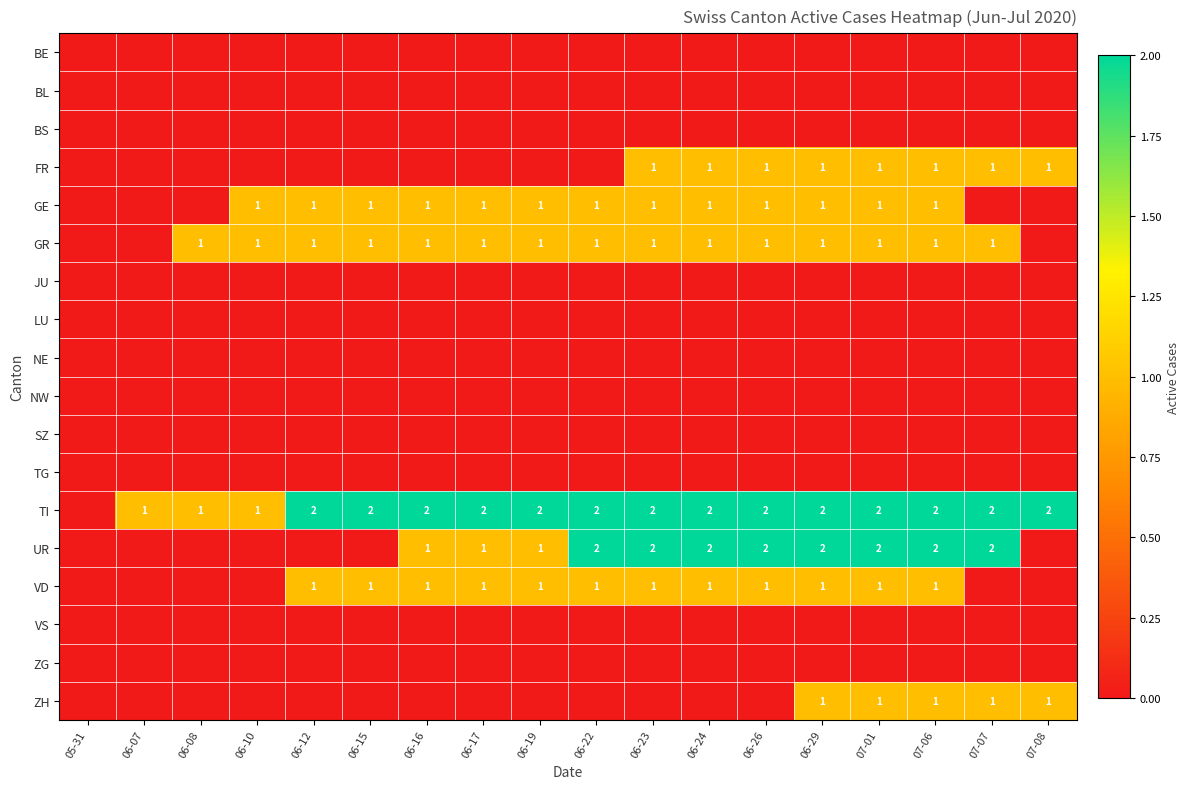

True or false: FR has a value of 1 at 06-26.

True